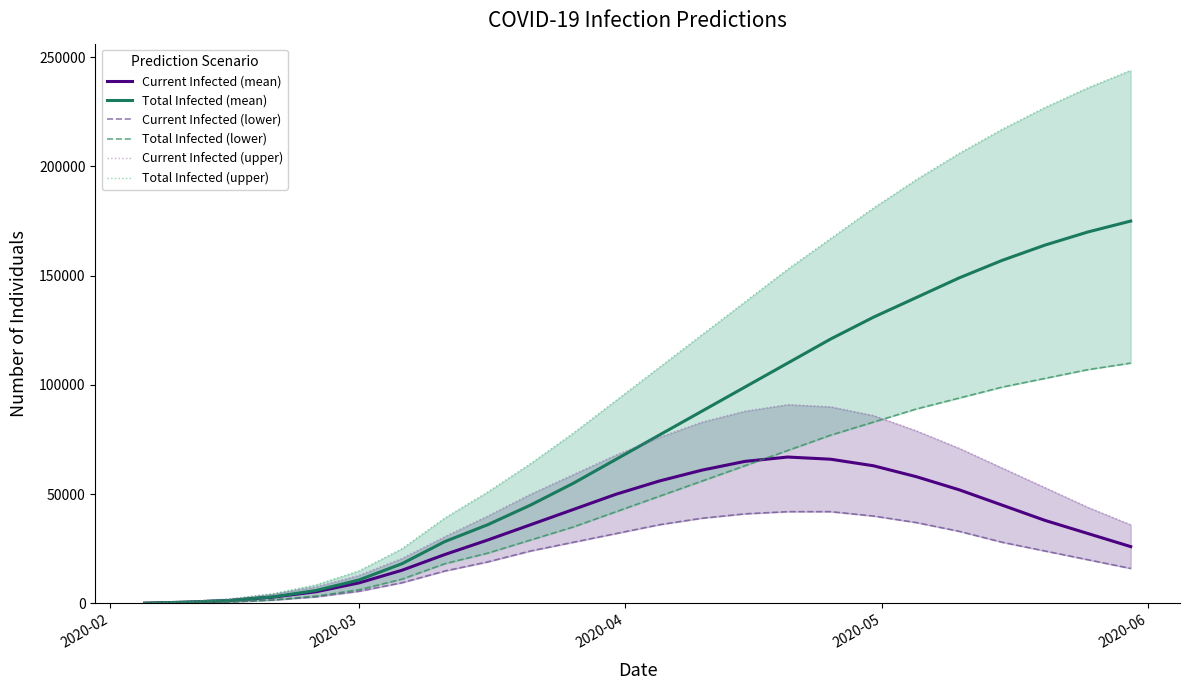

What is the highest value of the Current Infected (mean) series?

67000